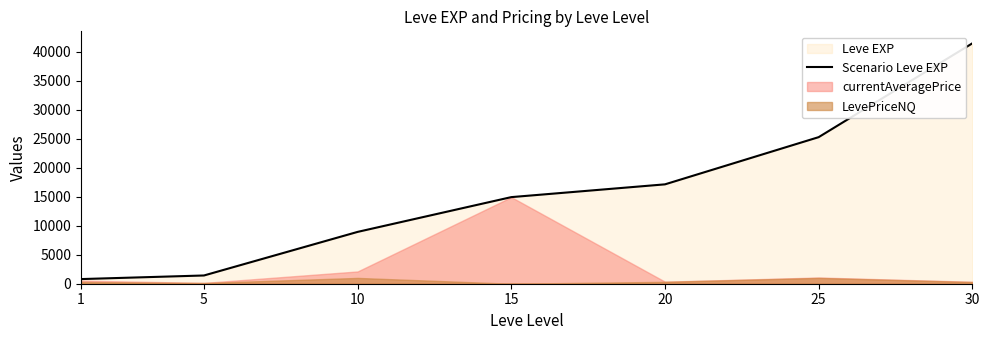

The value of Scenario Leve EXP at 25 is 5470. True or false?

False